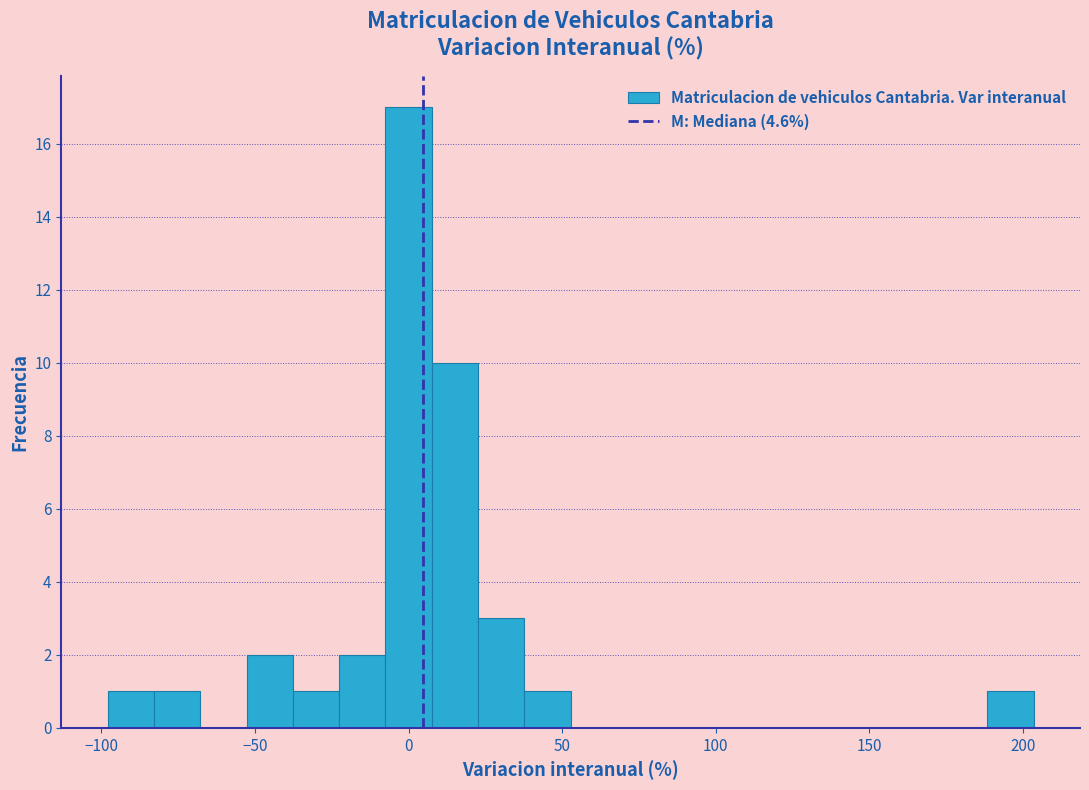

Read against the x-axis, roughly where is the centre of the tallest bar?

0